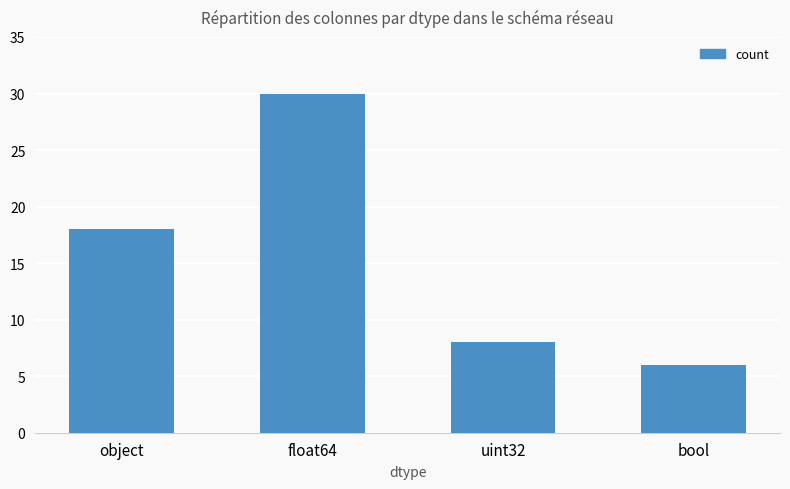

Reading left to right, list all the values displayed in this chart.

18	30	8	6